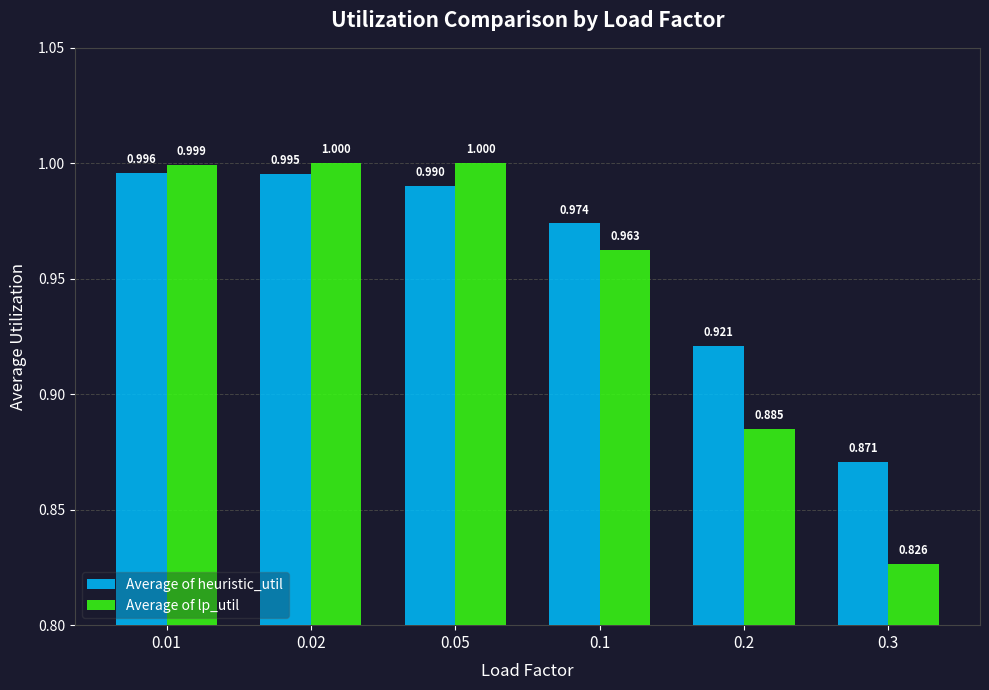

Is the value of Average of lp_util at 0.3 greater than the value of Average of heuristic_util at 0.2?

No